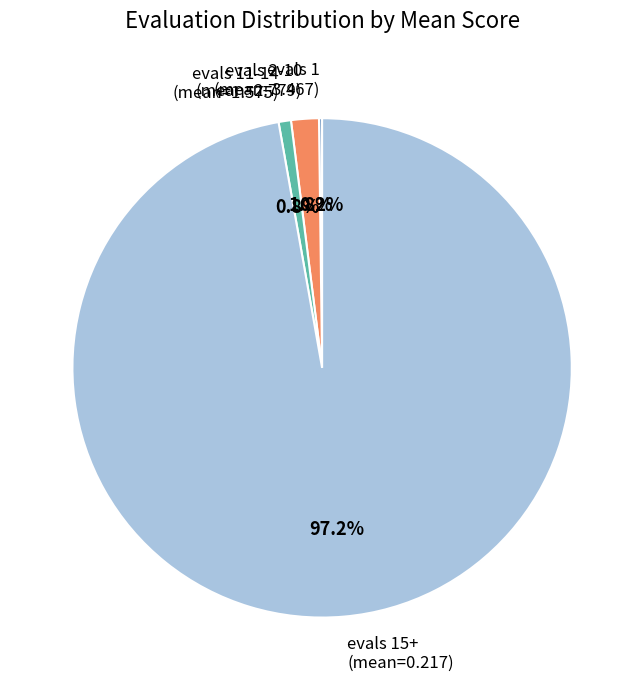

Which category has the biggest portion of the pie?

evals 15+ (mean=0.217)